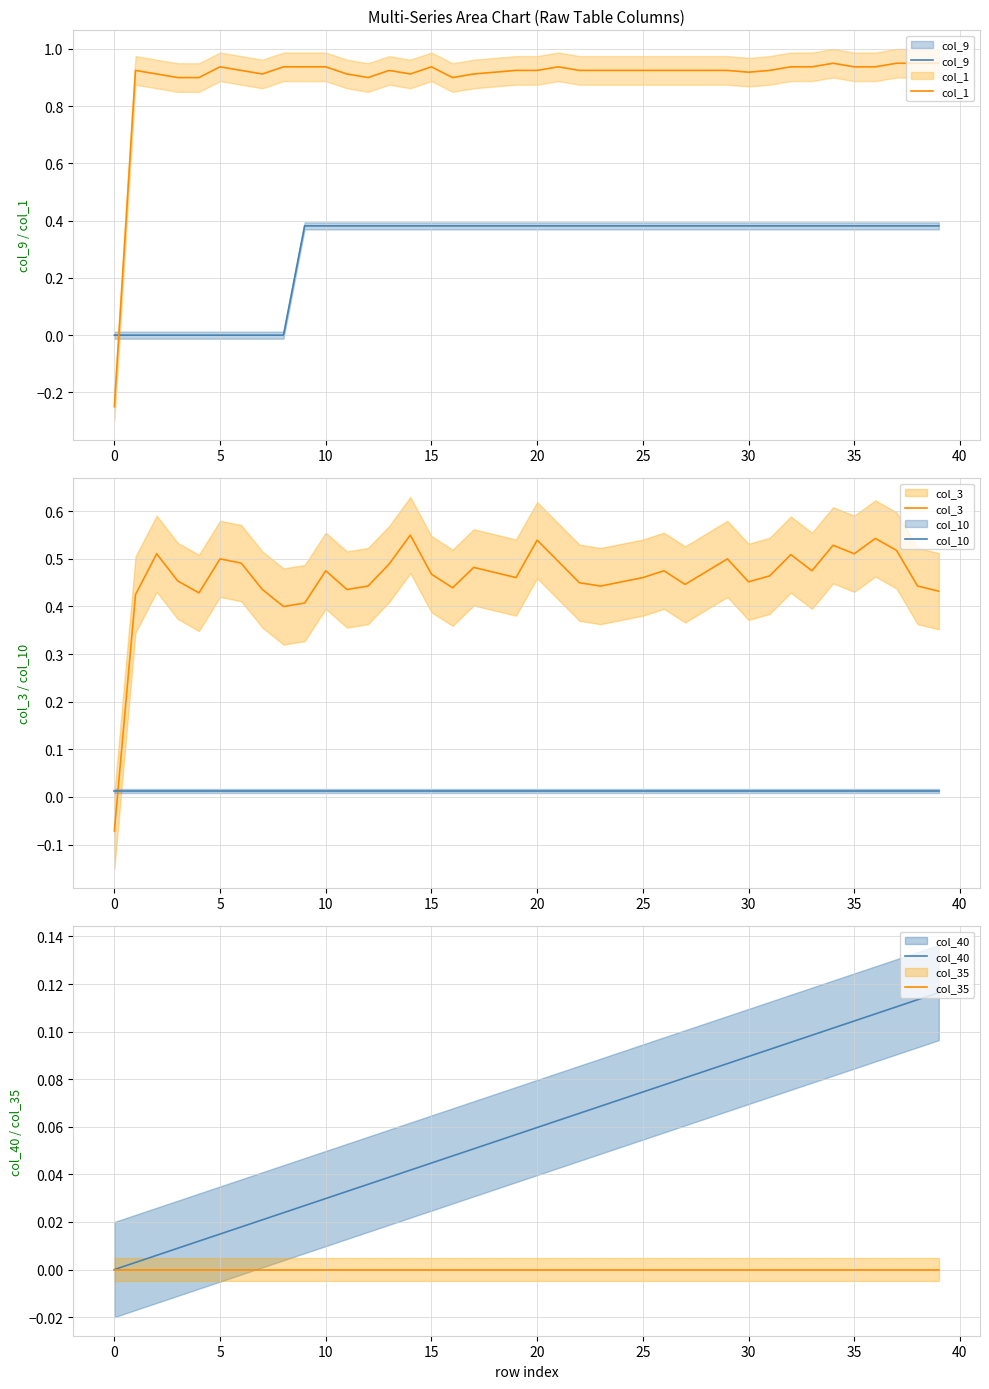

What are all the series names shown in the legend?

col_9, col_1, col_3, col_10, col_40, col_35